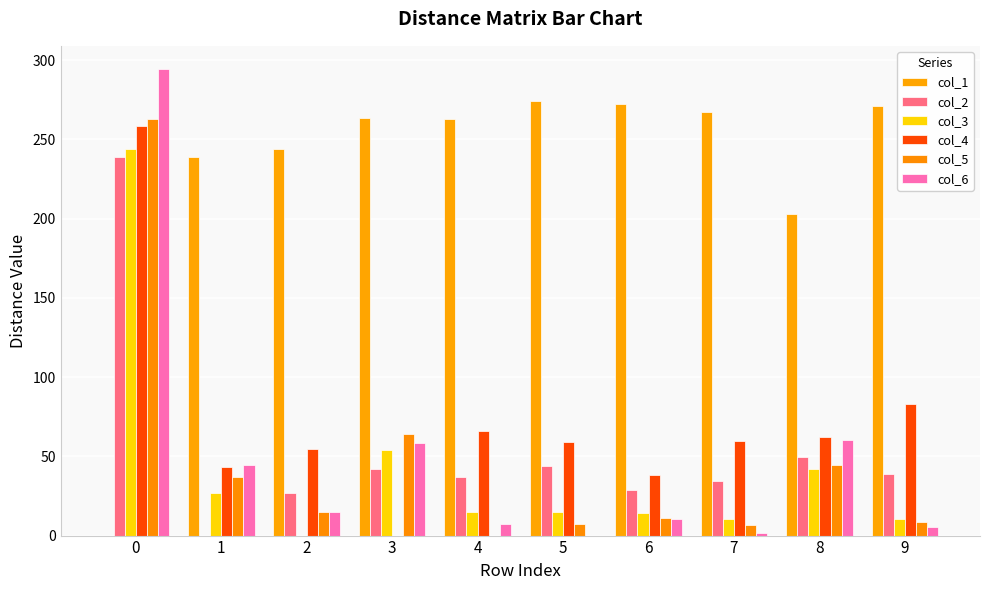

True or false: col_3 has a value of 244.2 at 0.

True